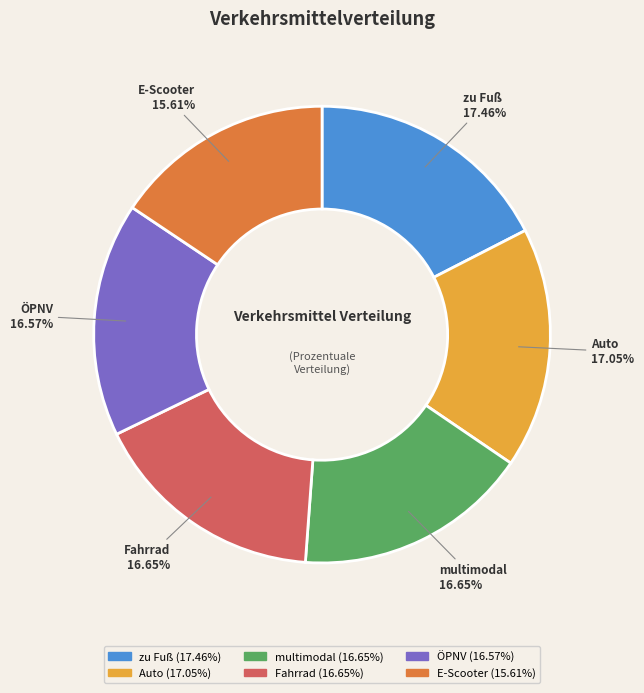

To the nearest percent, what is the combined percentage of ÖPNV and Fahrrad?

33%